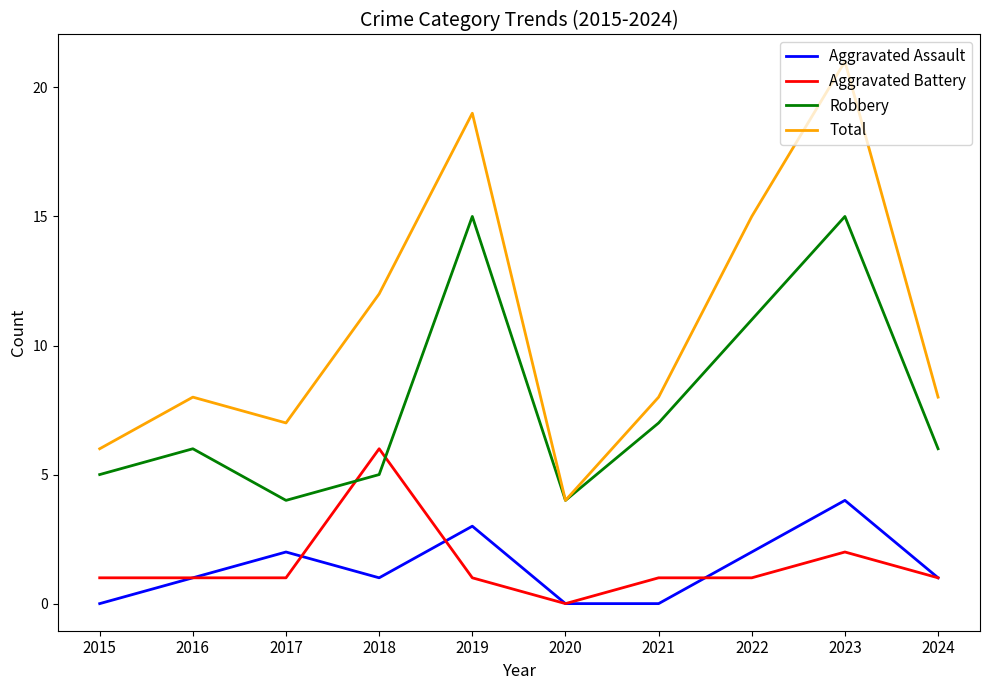

Reading left to right, list all the values displayed in this chart.

Aggravated Assault: 0	1	2	1	3	0	0	2	4	1
Aggravated Battery: 1	1	1	6	1	0	1	1	2	1
Robbery: 5	6	4	5	15	4	7	11	15	6
Total: 6	8	7	12	19	4	8	15	21	8